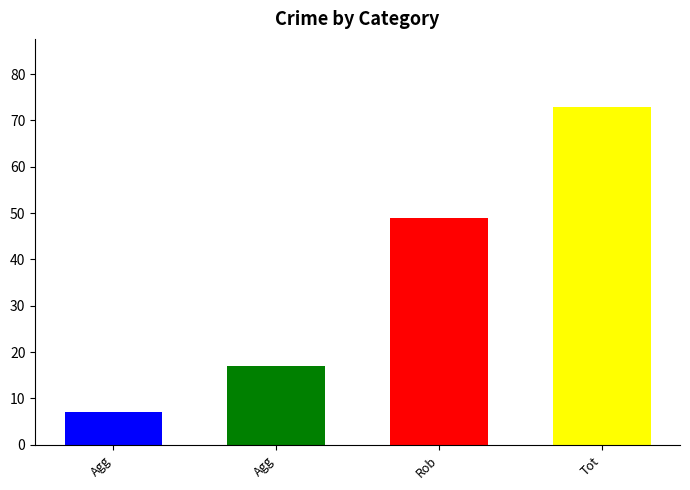

What is the greatest value displayed?

73